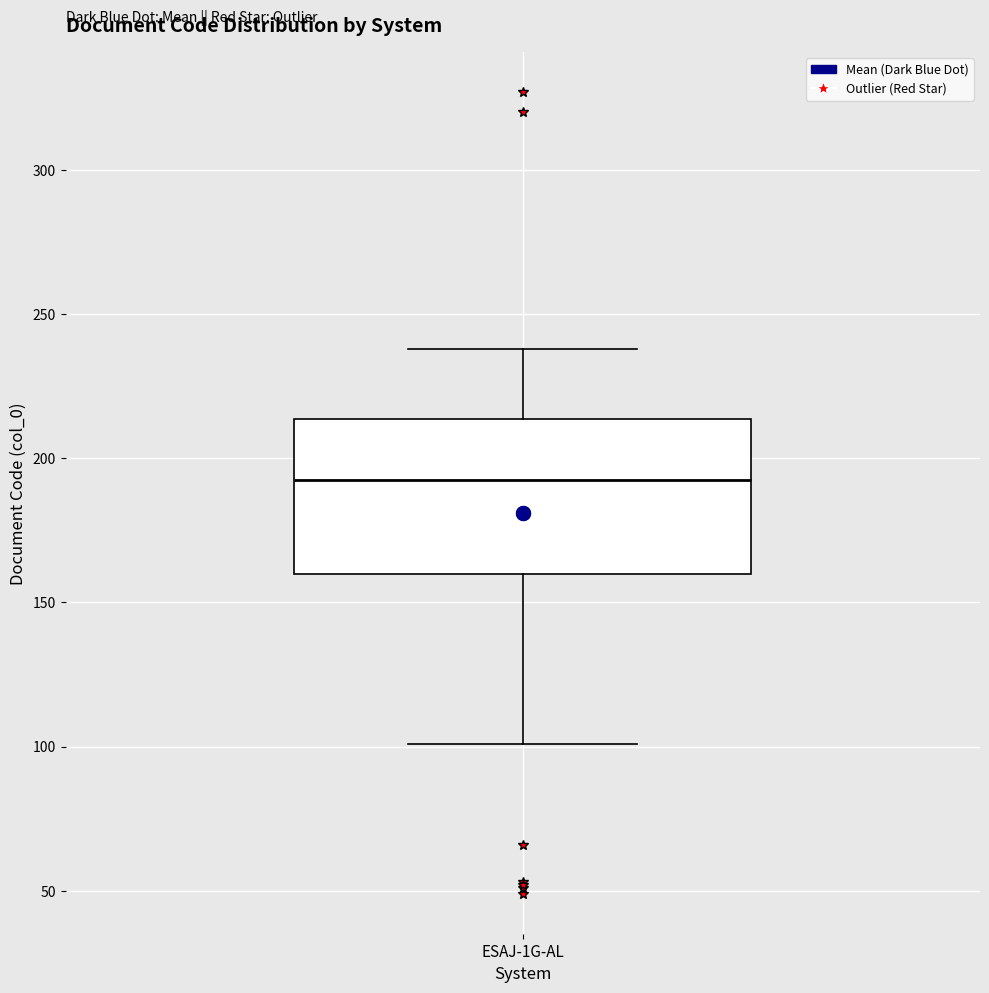

Read this box plot against the y-axis: the position of the median line, the range covered by the box, and the ends of both whiskers. The values are not printed on the chart, so give them approximately, as read against the axis.

median 195, box 160 to 215, whiskers 100 to 240